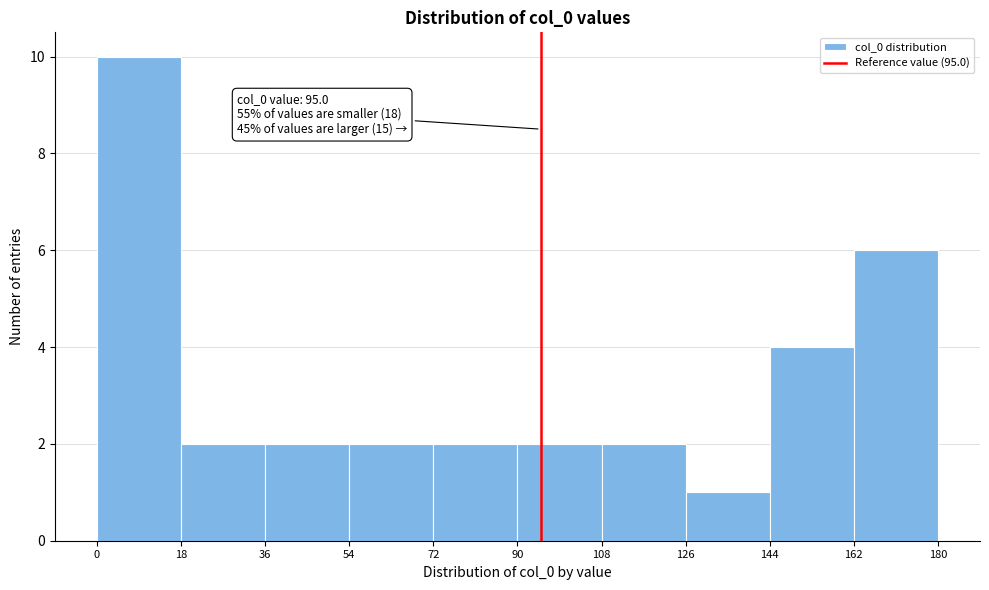

Which range on the x-axis has the tallest bar?

0 to 18